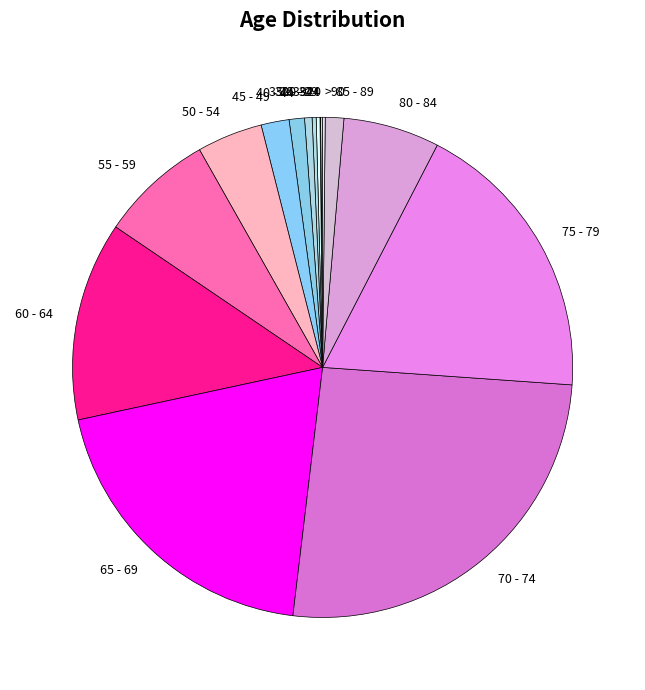

Which slice is the largest?

70 - 74